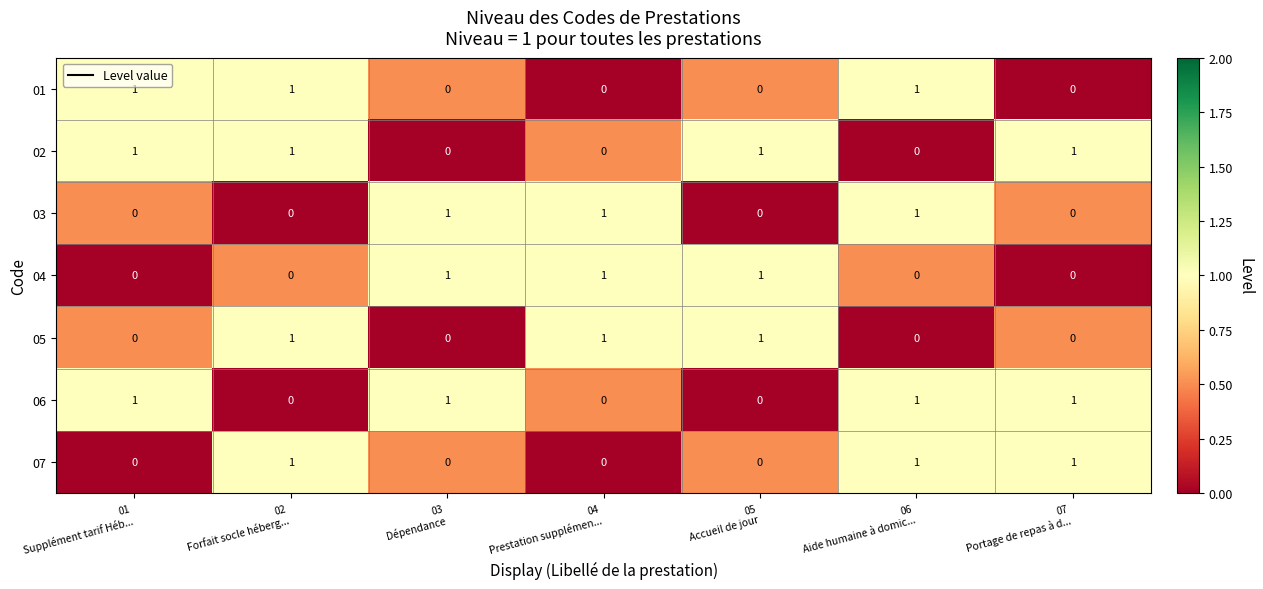

What is the sum of all 04 values?

3